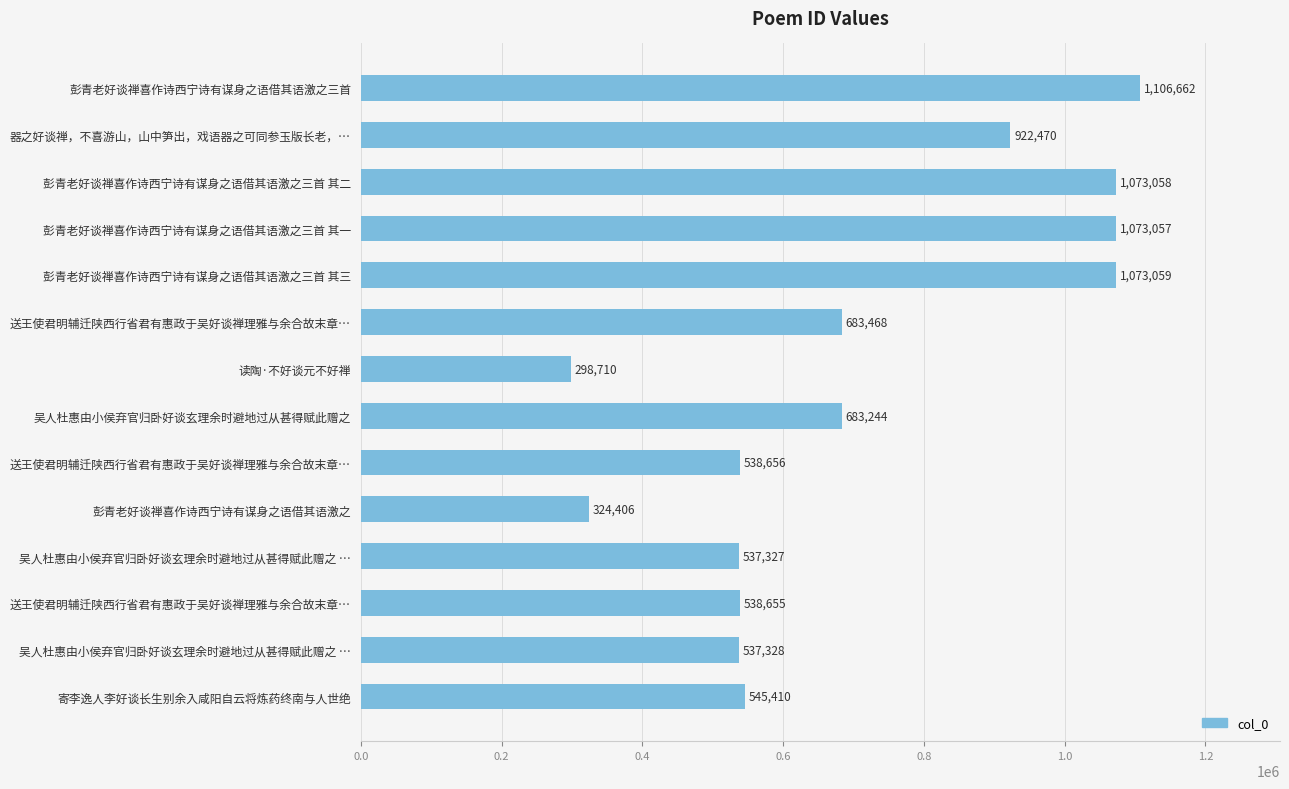

Count the number of categories in the chart.

14